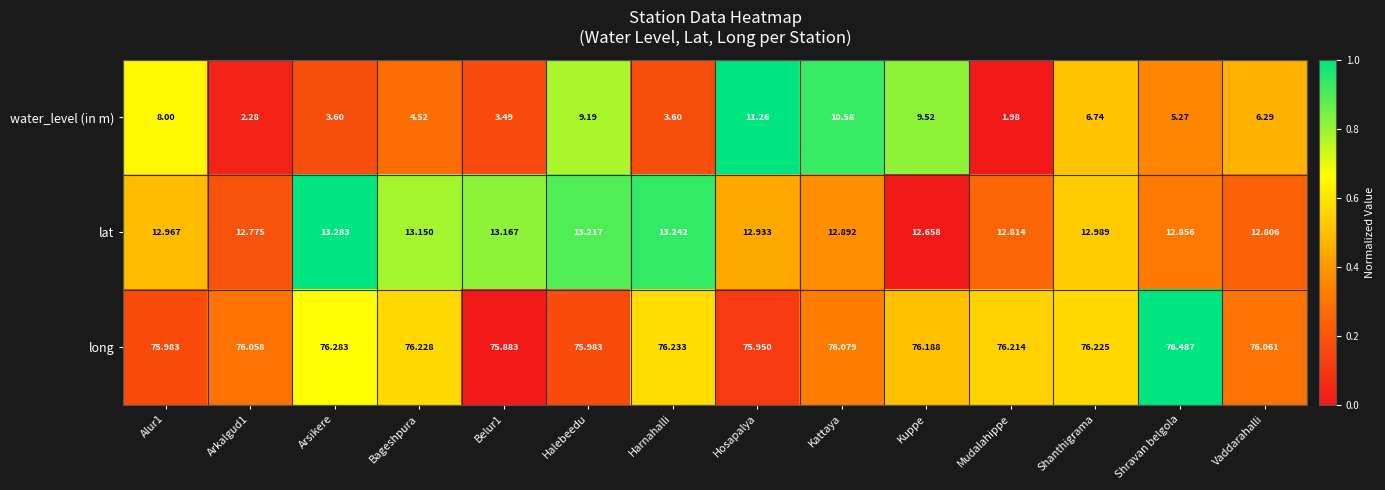

List the series in order of their peak value, highest first.

long, lat, water_level (in m)